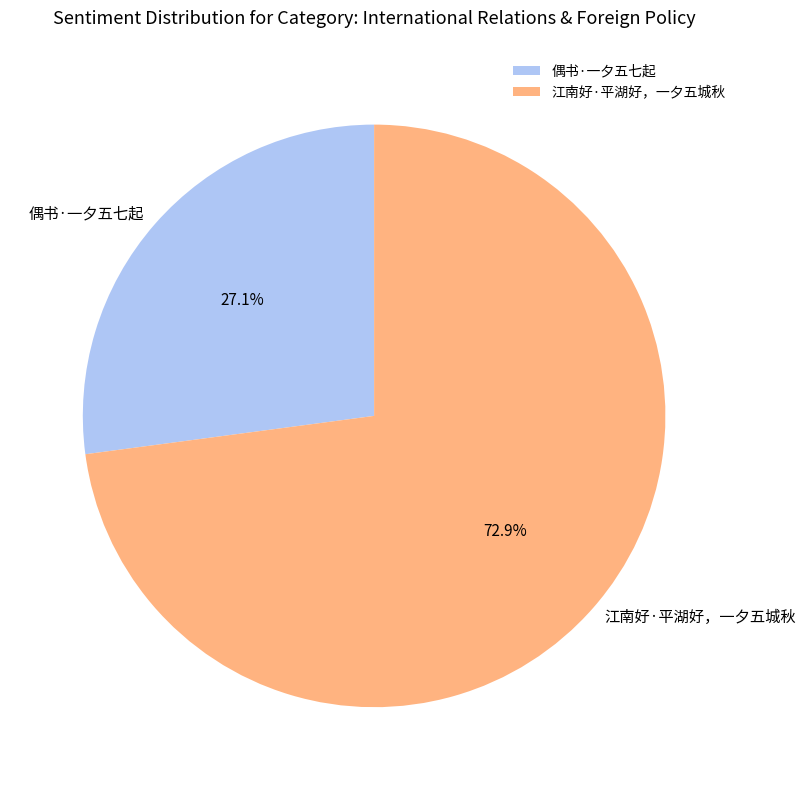

How many slices are in this pie chart?

2